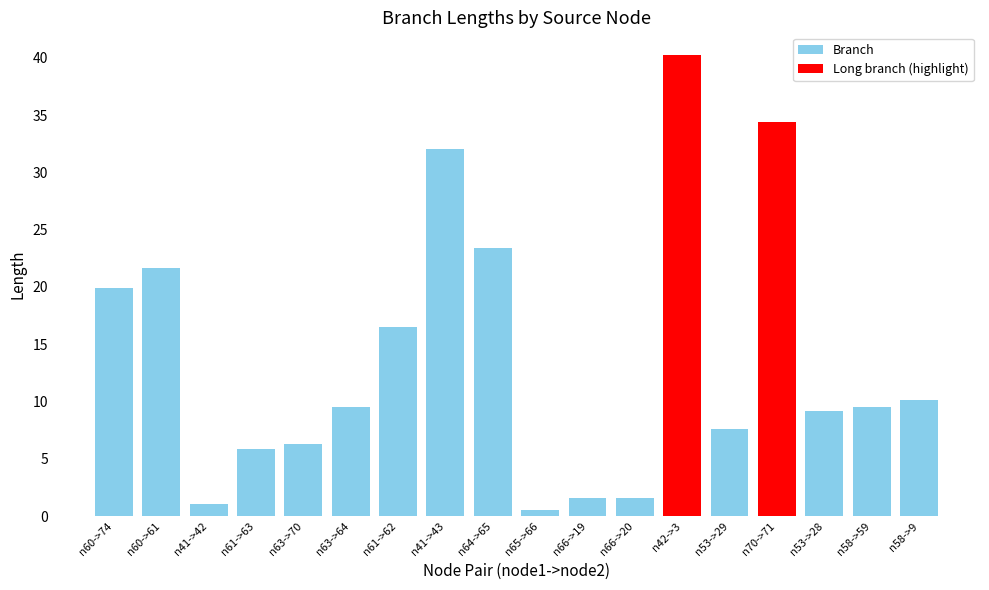

Between n58->9 and n64->65, which is larger?

n64->65